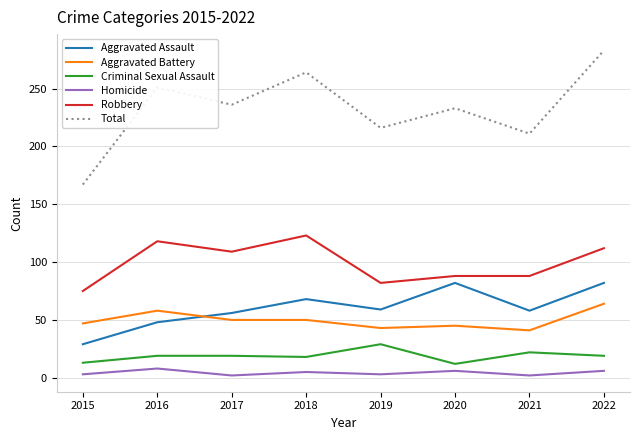

Where is the first local minimum for Robbery?

2017